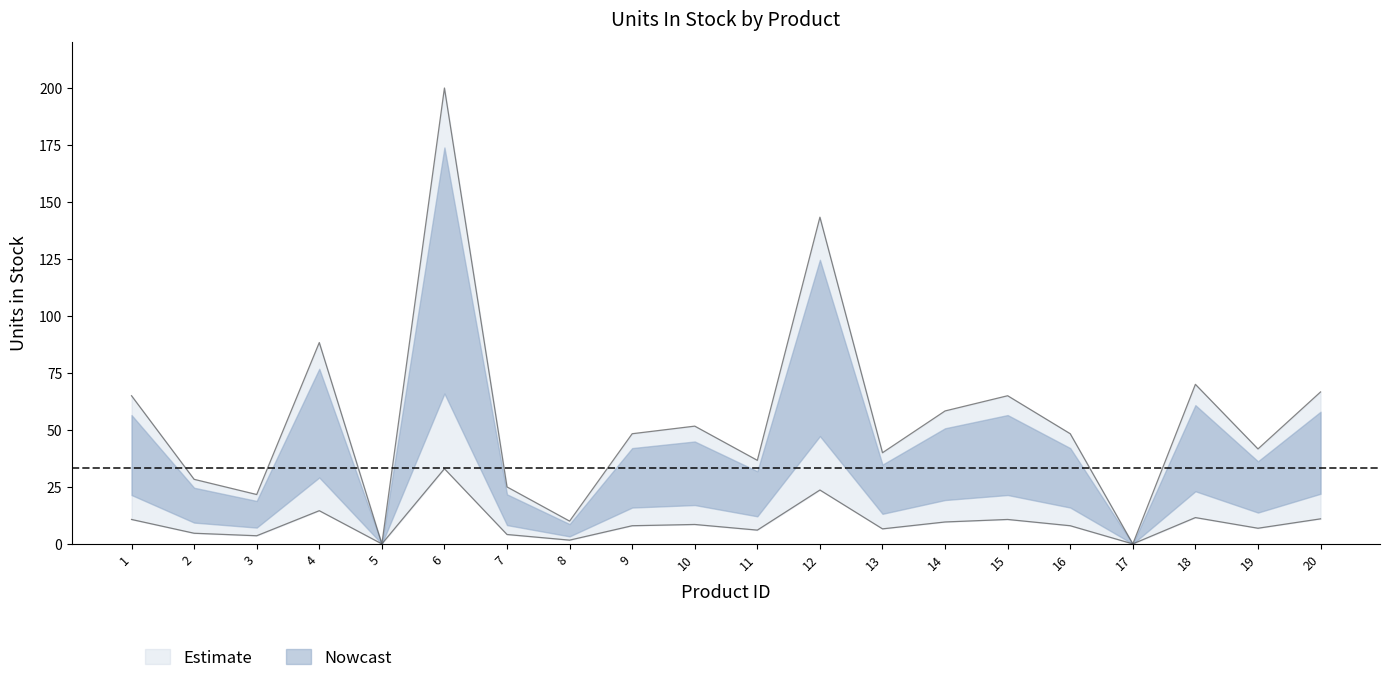

Reading left to right, list all the values displayed in this chart.

65.0	28.3	21.7	88.4	0.0	200.1	25.0	10.0	48.4	51.7	36.7	143.4	40.0	58.4	65.0	48.4	0.0	70.0	41.7	66.7